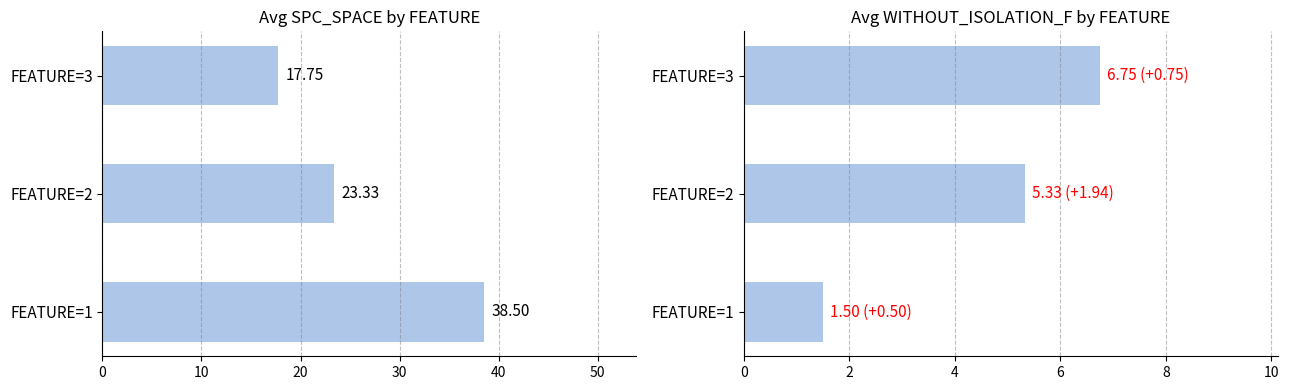

How many bars are there in each group?

2